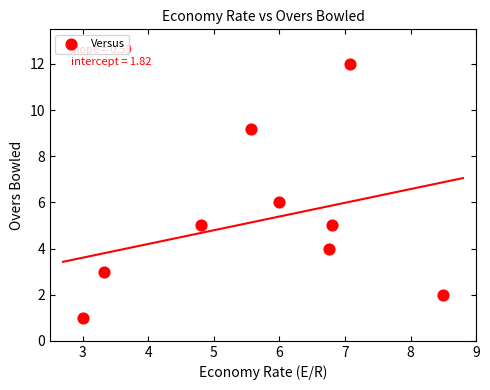

What is the range of Y values (max minus min)?

11.0